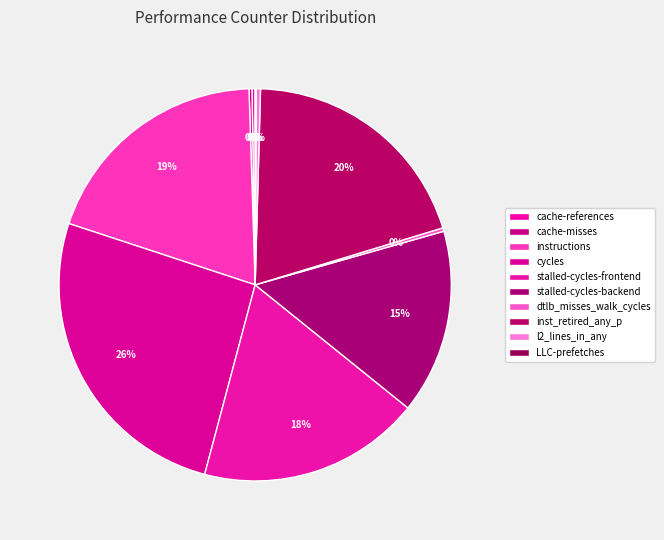

Rank the categories by value from lowest to highest.

LLC-prefetches, cache-misses, cache-references, dtlb_misses_walk_cycles, l2_lines_in_any, stalled-cycles-backend, stalled-cycles-frontend, instructions, inst_retired_any_p, cycles